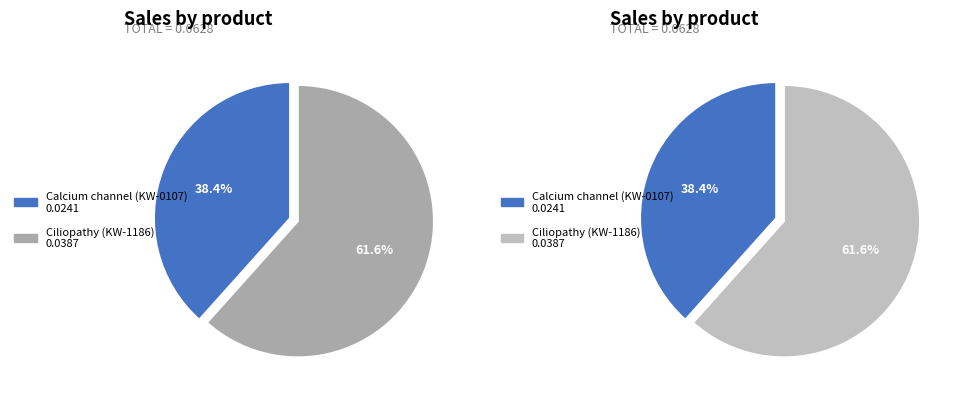

To the nearest percent, what is the combined percentage of Calcium channel (KW-0107) and Ciliopathy (KW-1186)?

100%